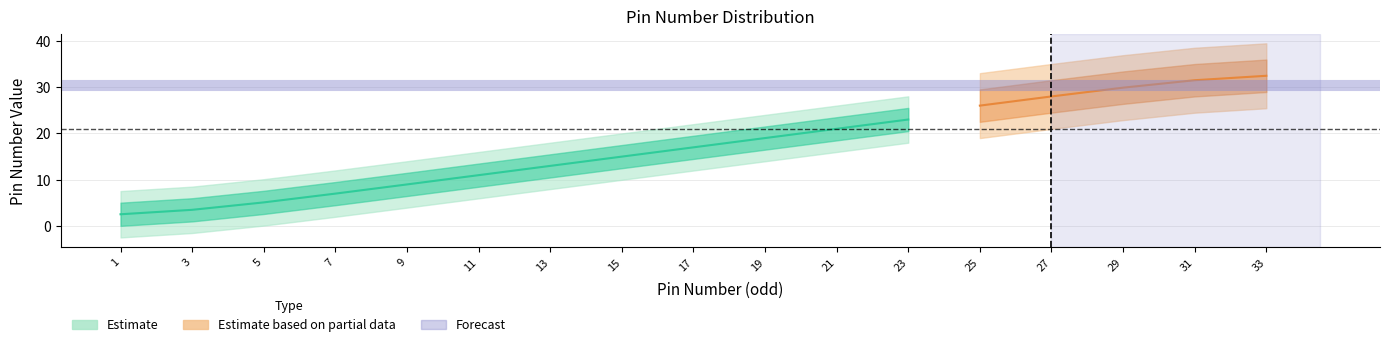

True or false: Estimate based on partial data and Estimate cross at least once.

False